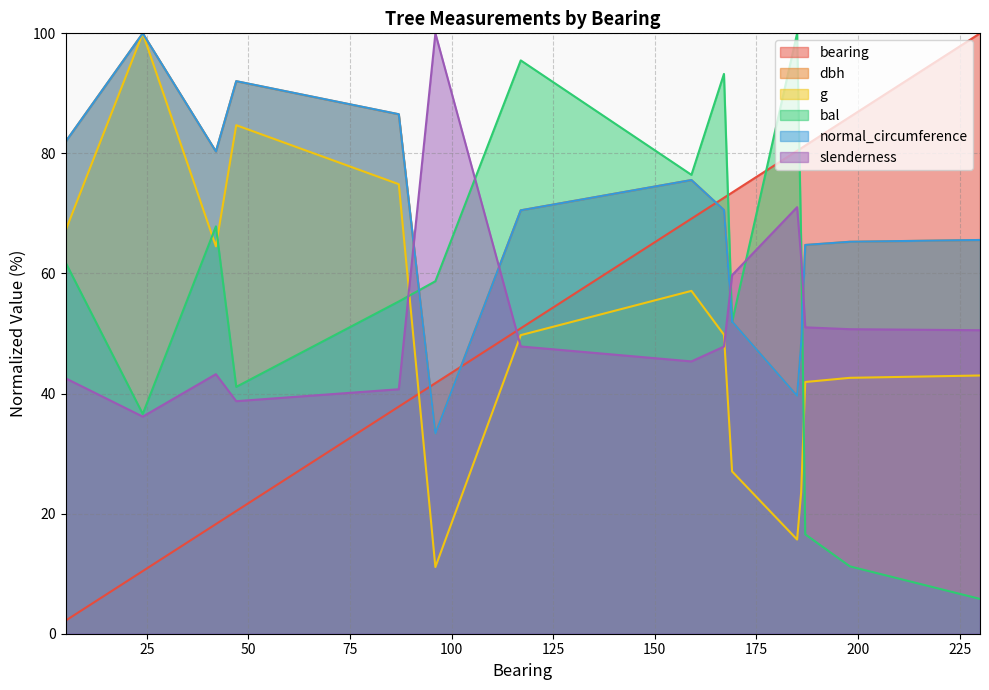

The bal series shows 20.4 at 159. True or false?

False